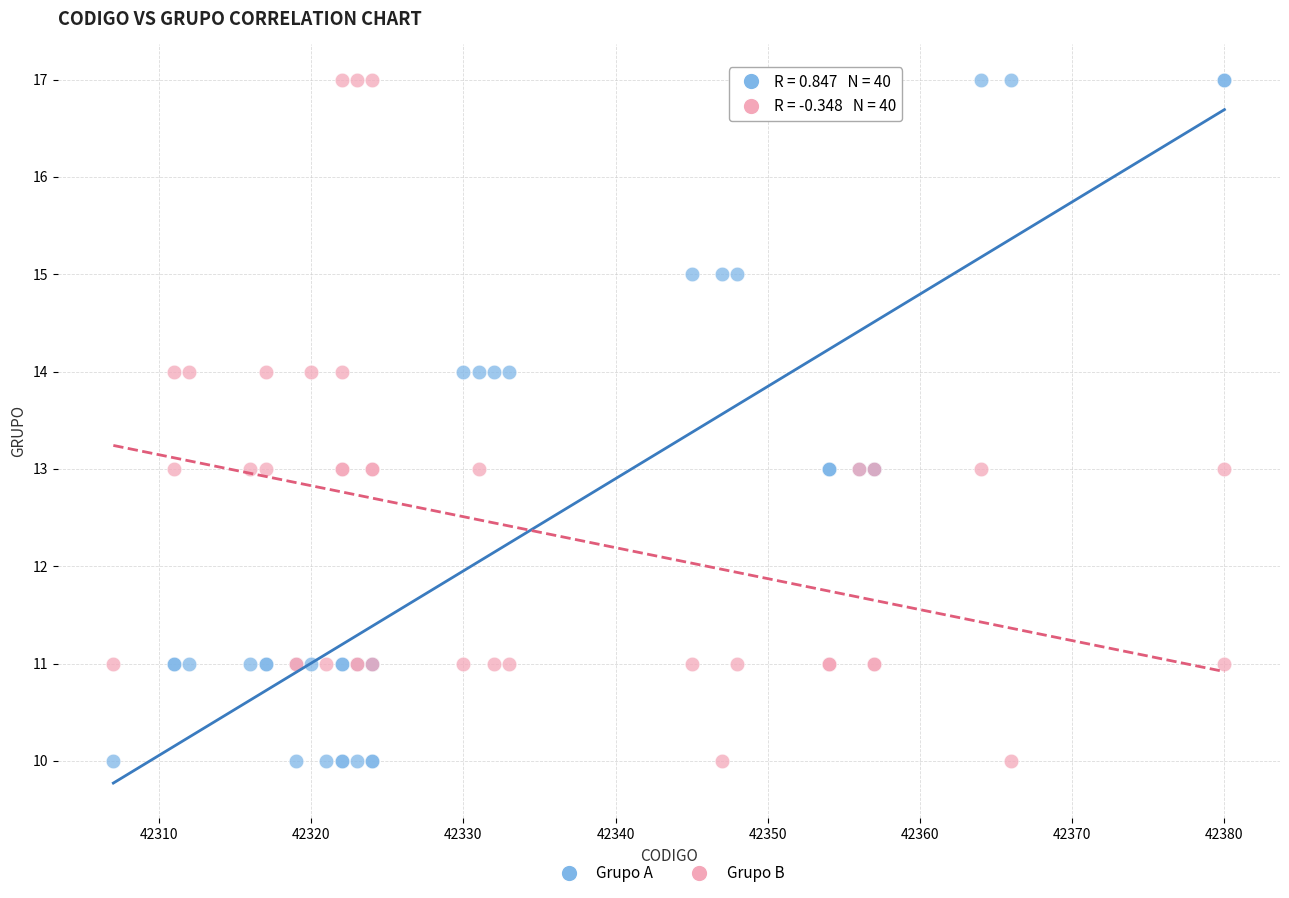

What is the X range (max minus min) for the scatter plot?

73